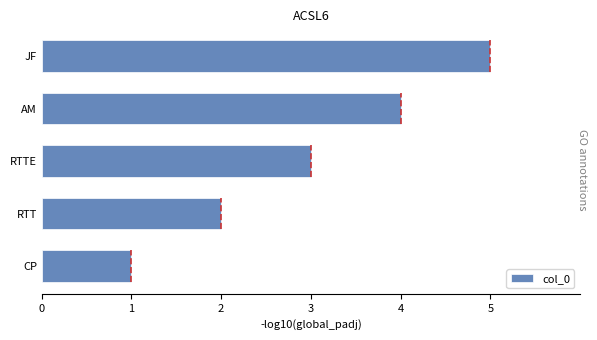

What is the approximate value at JF?

5